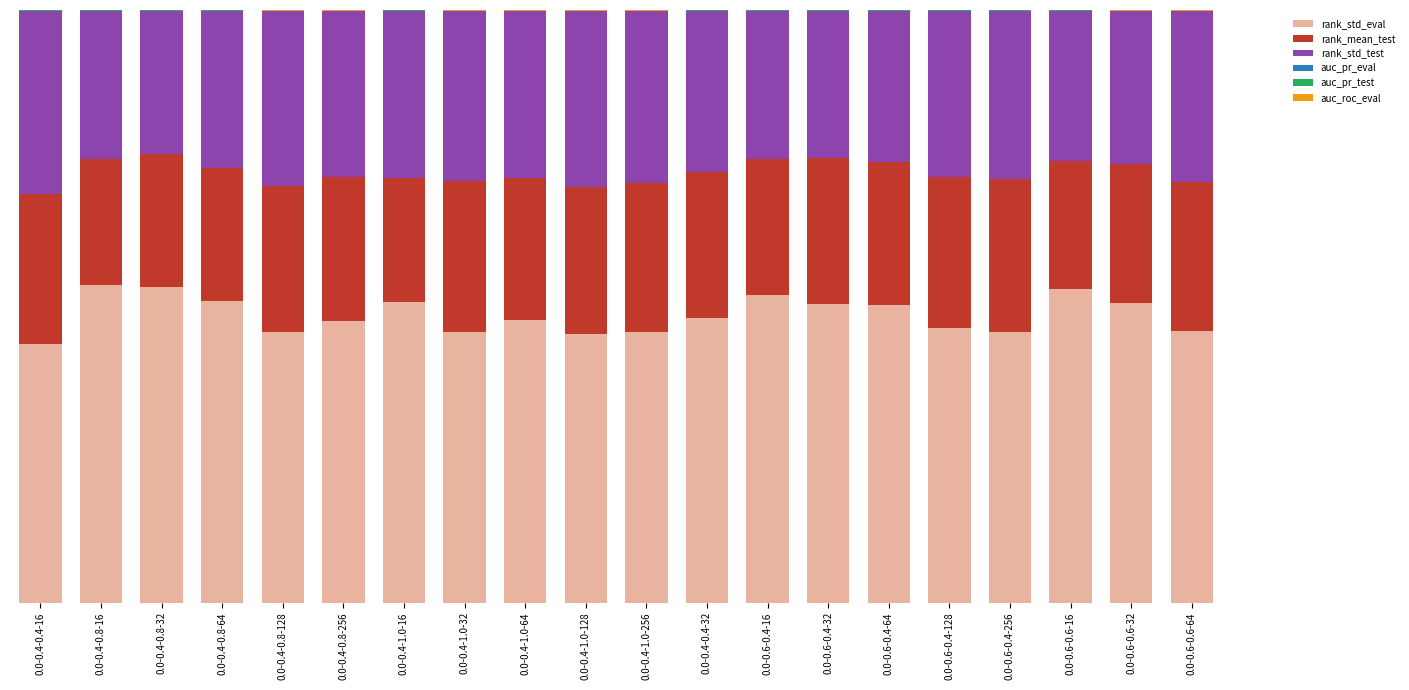

Read the rank_std_test value at 0.0-0.4-1.0-16.

0.3